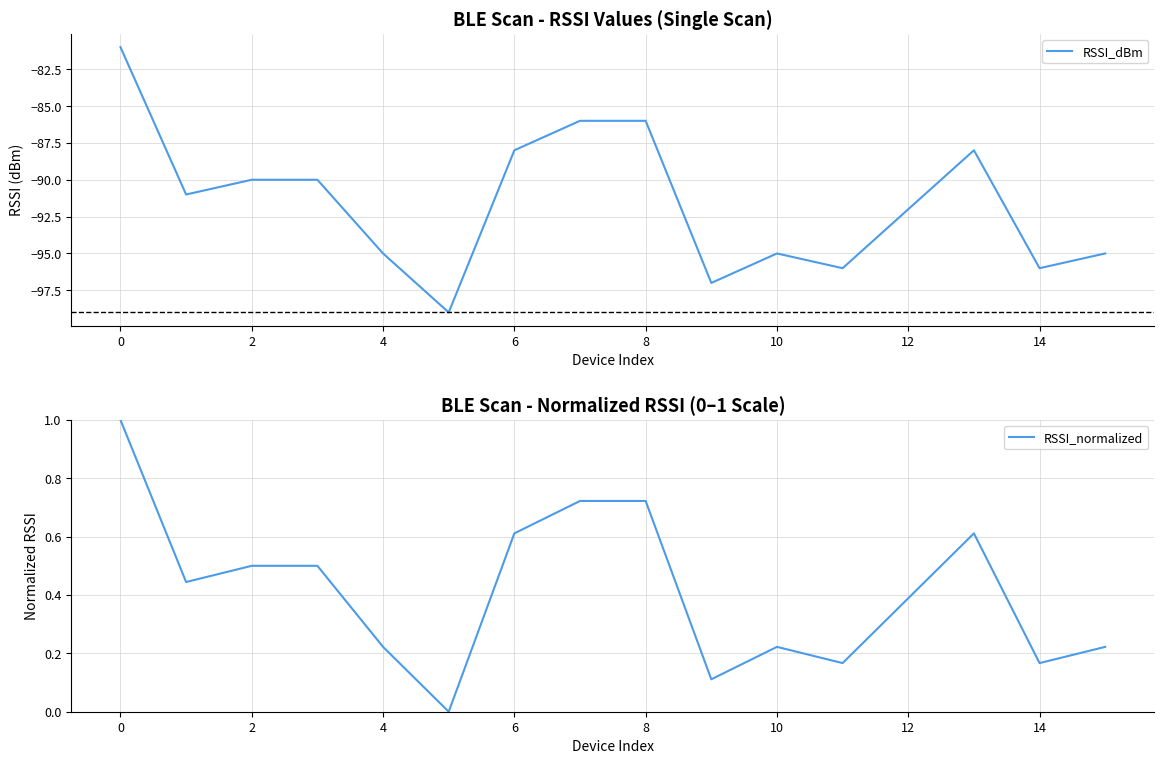

True or false: RSSI_dBm has a value of -88 at 6.

True